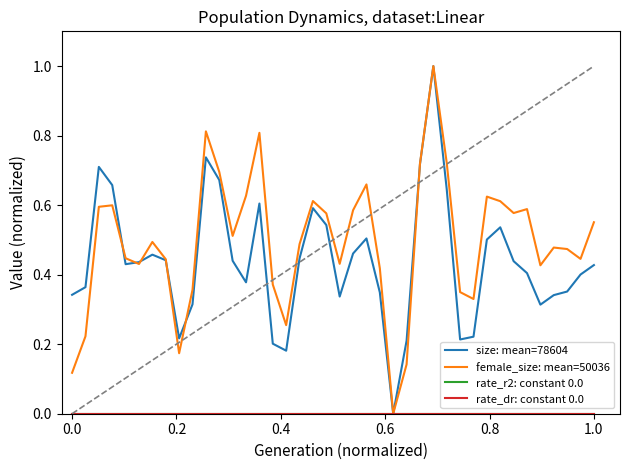

How many lines are shown in the chart?

4